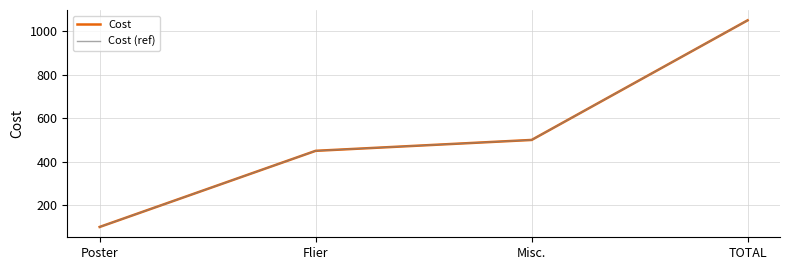

At how many categories does at least one series exceed 204?

3